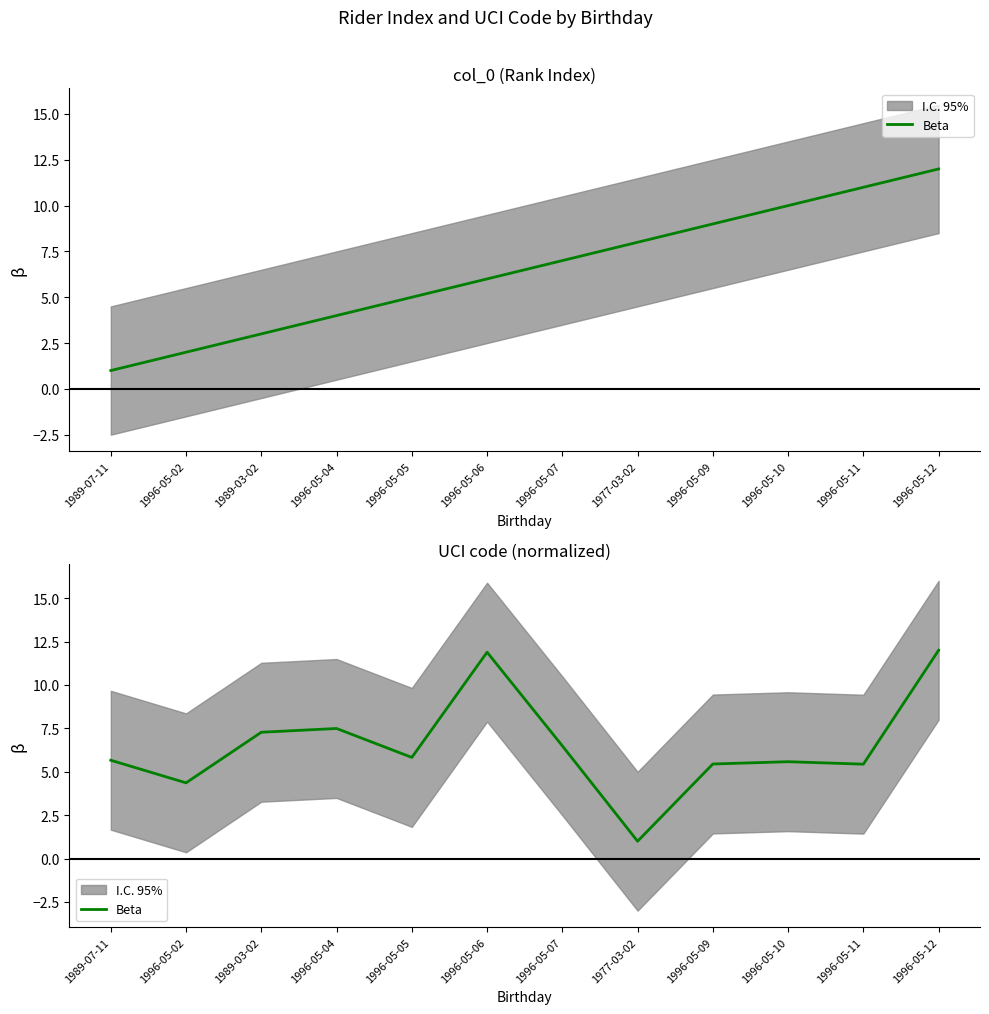

Where is the first local maximum?

1996-05-04